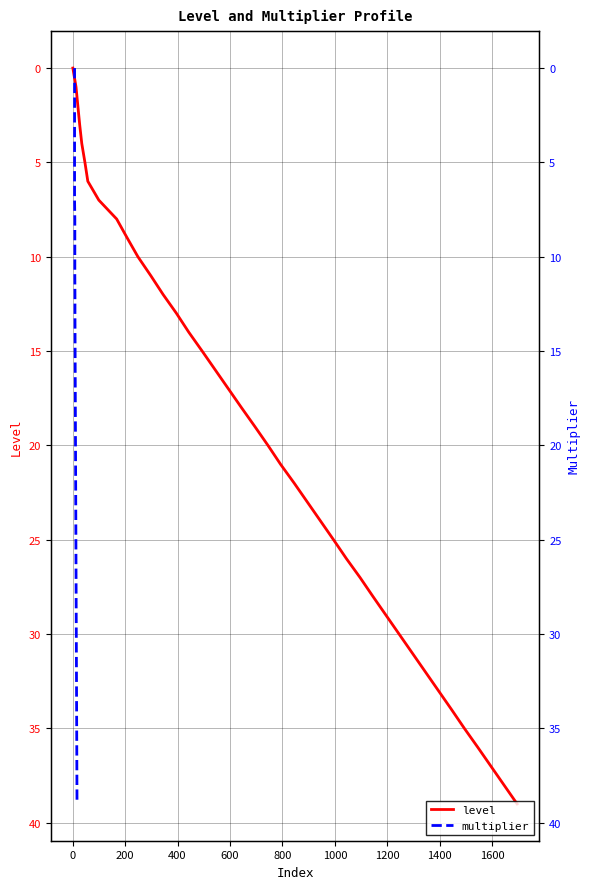

True or false: level and multiplier intersect in this chart.

False